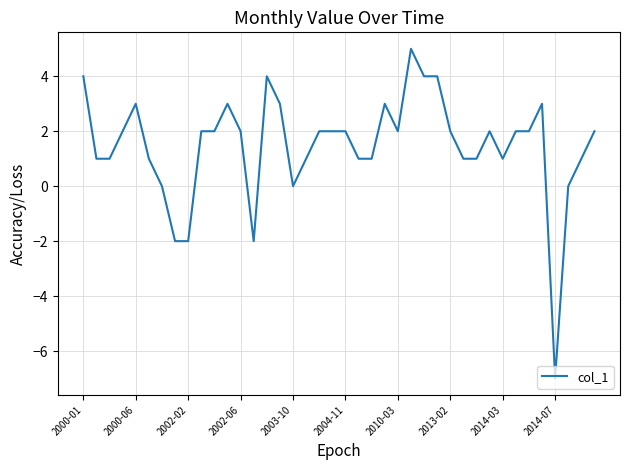

What is the minimum value shown in the chart?

-7